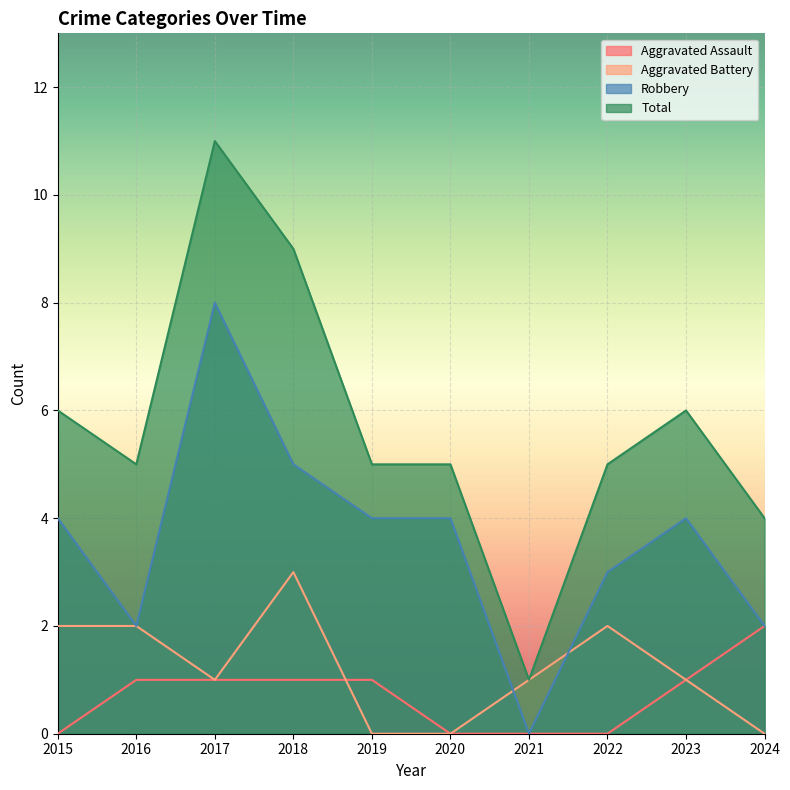

At which label does Aggravated Battery first exceed 1?

2015